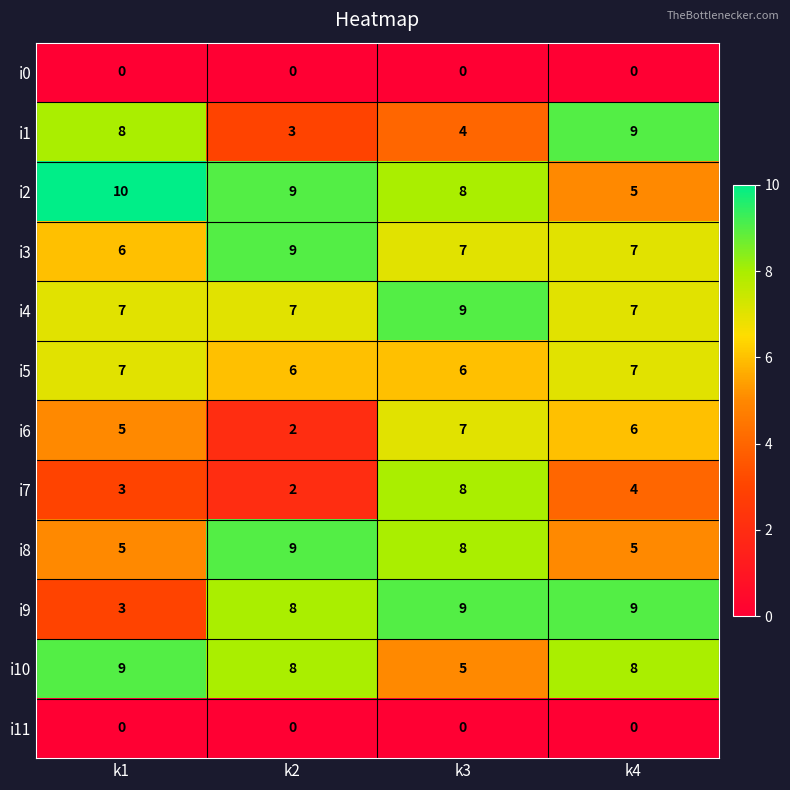

How many values in the i10 series are below 8?

1